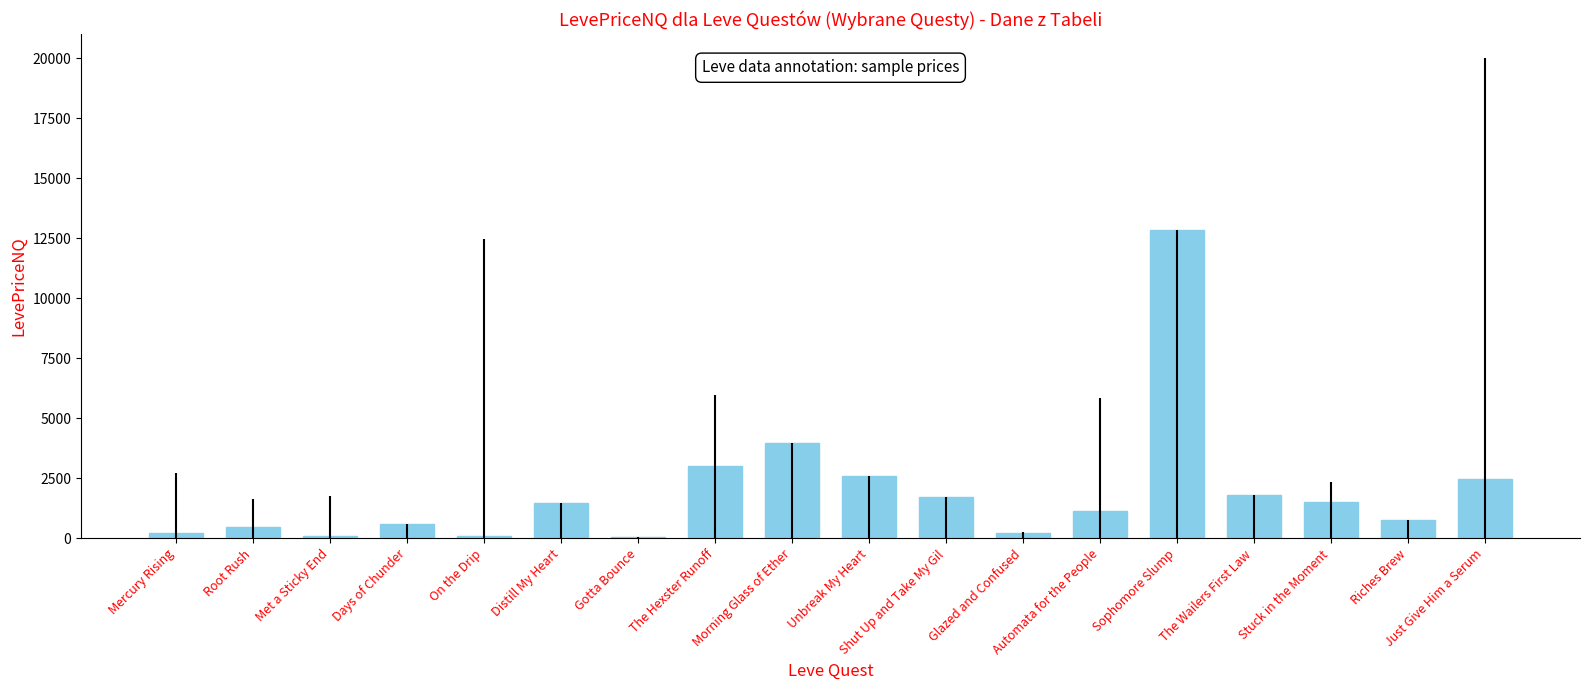

Where does the data first go above 1471?

Distill My Heart